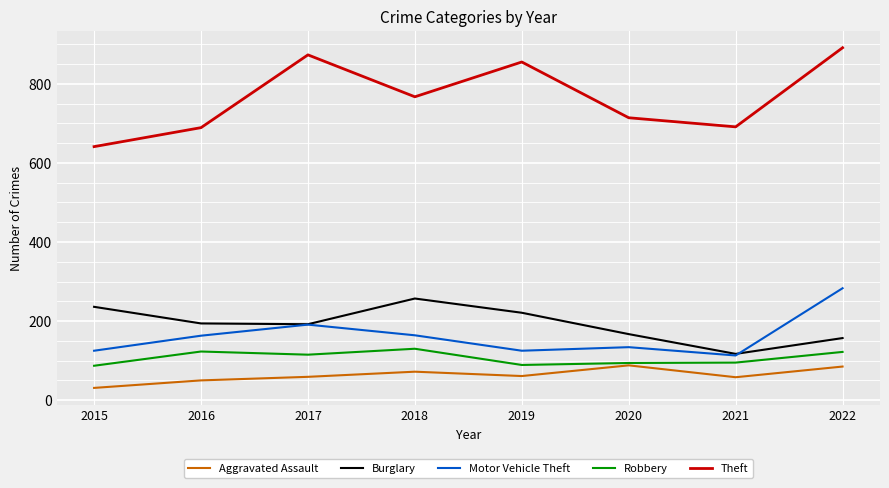

Which category has the lowest value in the Theft series?

2015